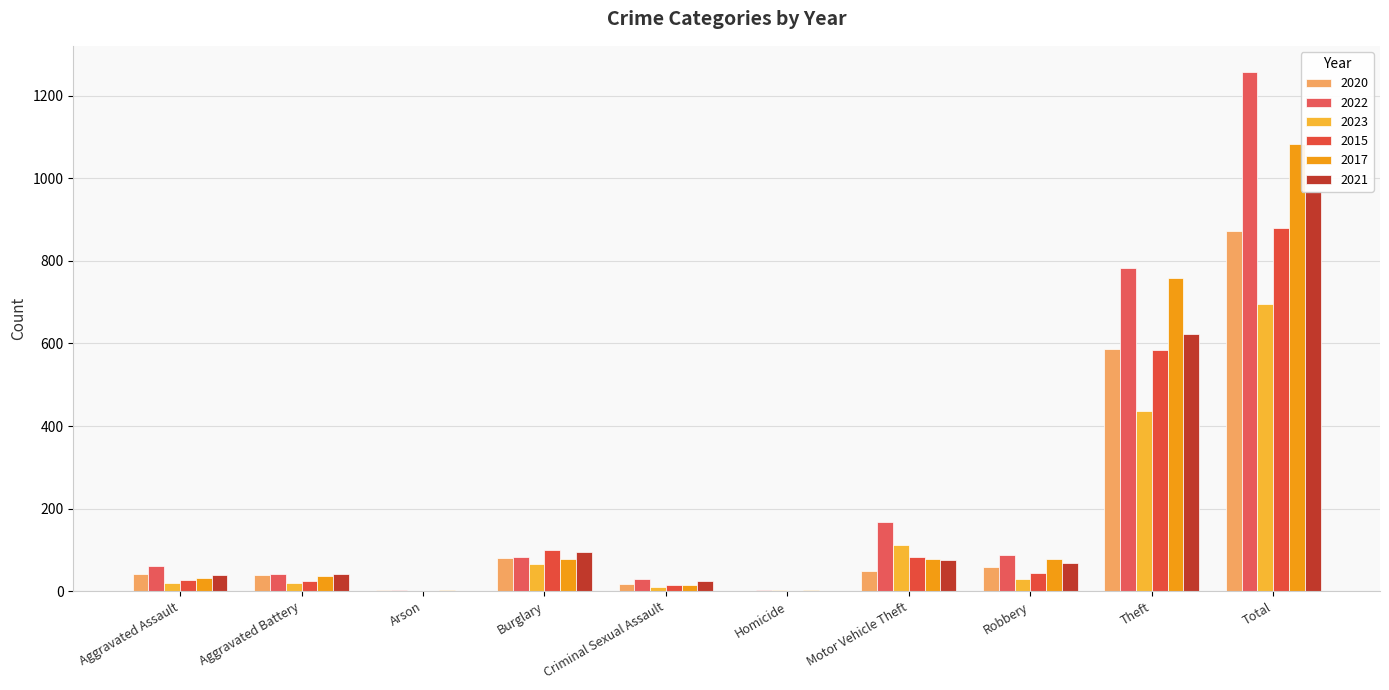

How many data points in 2021 are less than 69?

5